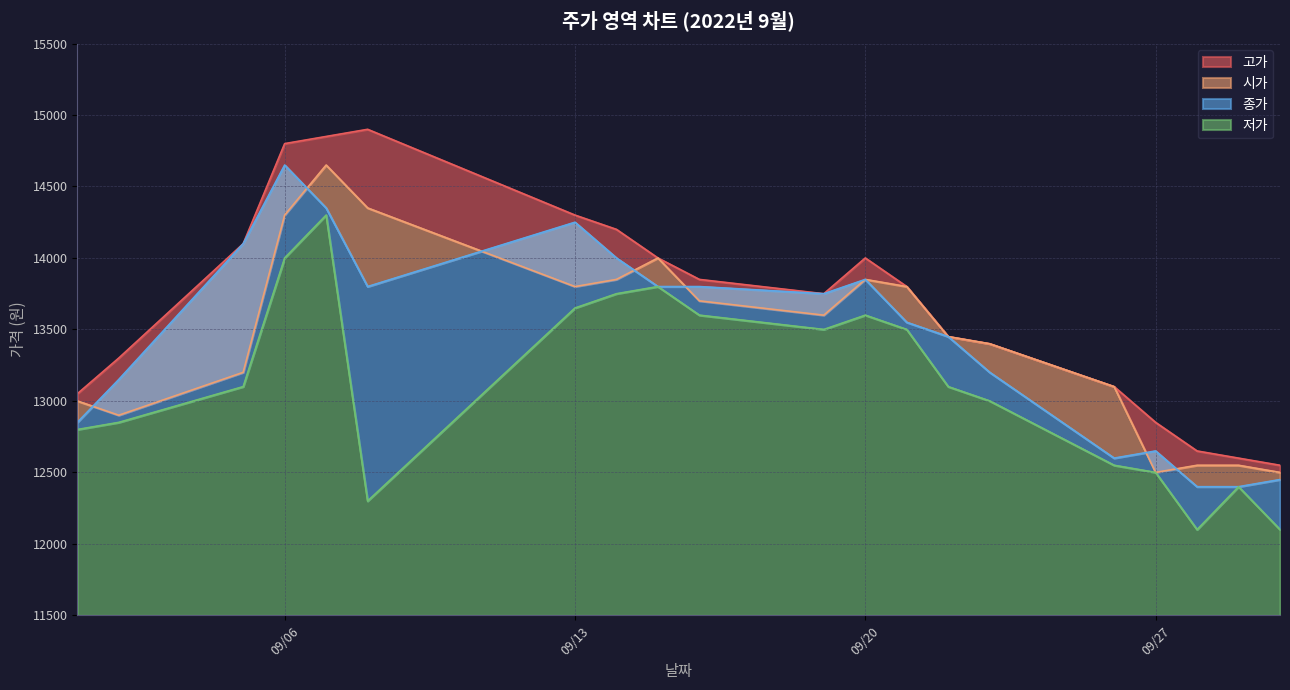

The value of 시가 at 2022-09-23 is 13400. True or false?

True